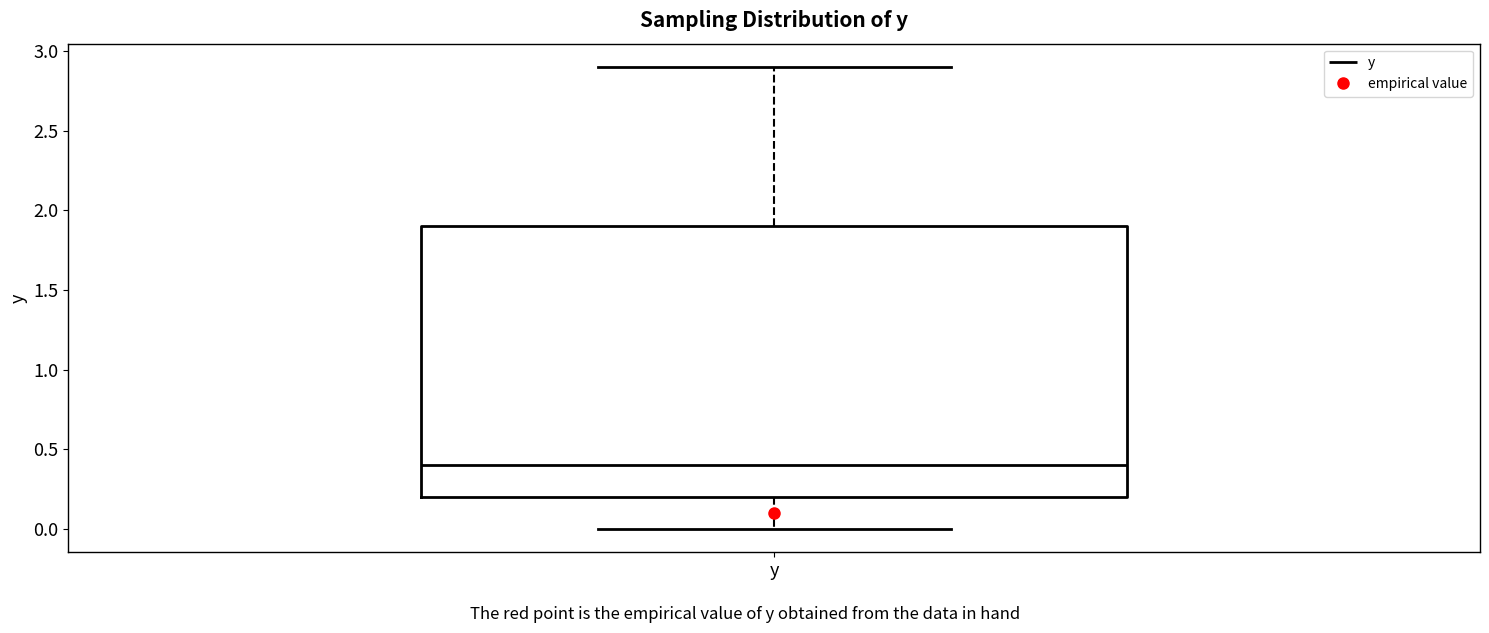

Read this box plot against the y-axis: the position of the median line, the range covered by the box, and the ends of both whiskers. The values are not printed on the chart, so give them approximately, as read against the axis.

median 0.4, box 0.2 to 1.9, whiskers 0.0 to 2.9